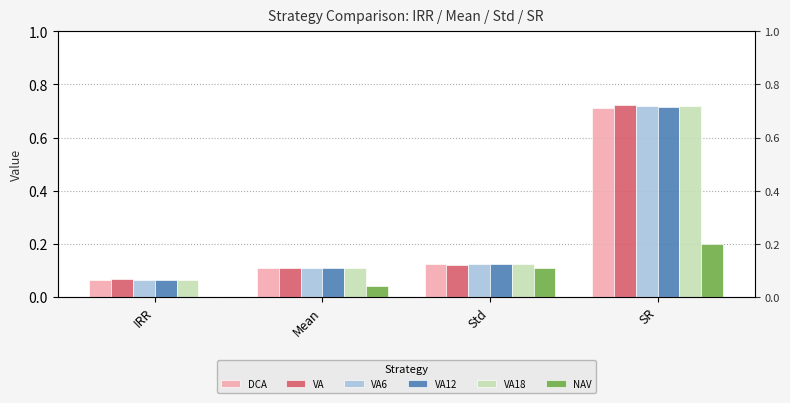

Which category has the lowest value in the VA12 series?

IRR